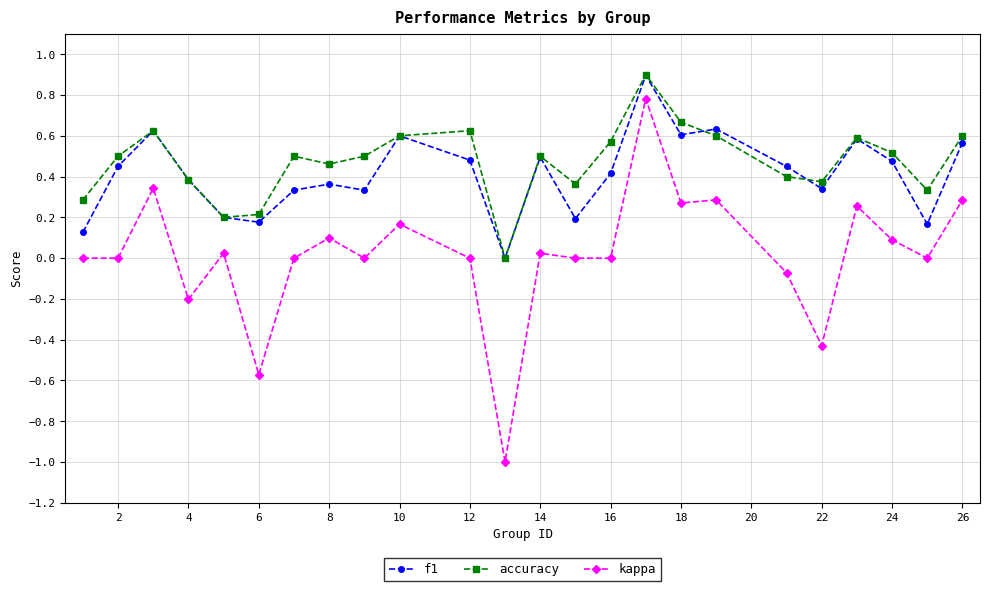

How many interior local peaks does the accuracy series have?

6